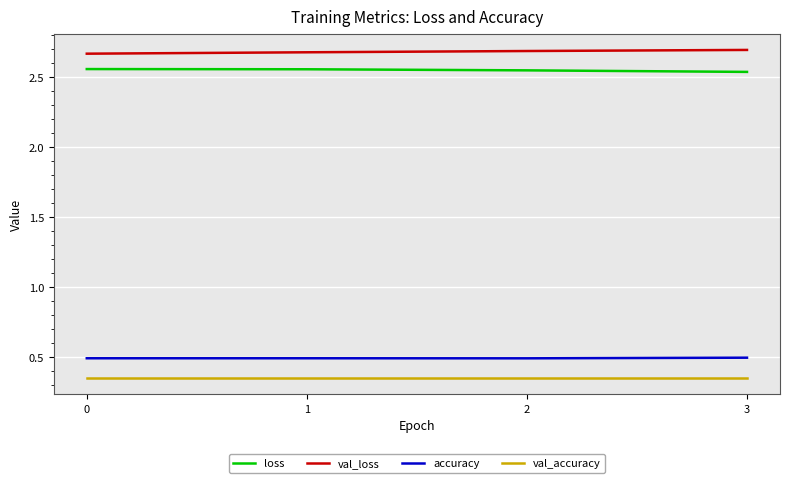

The value of loss at 1 is 4.3. True or false?

False